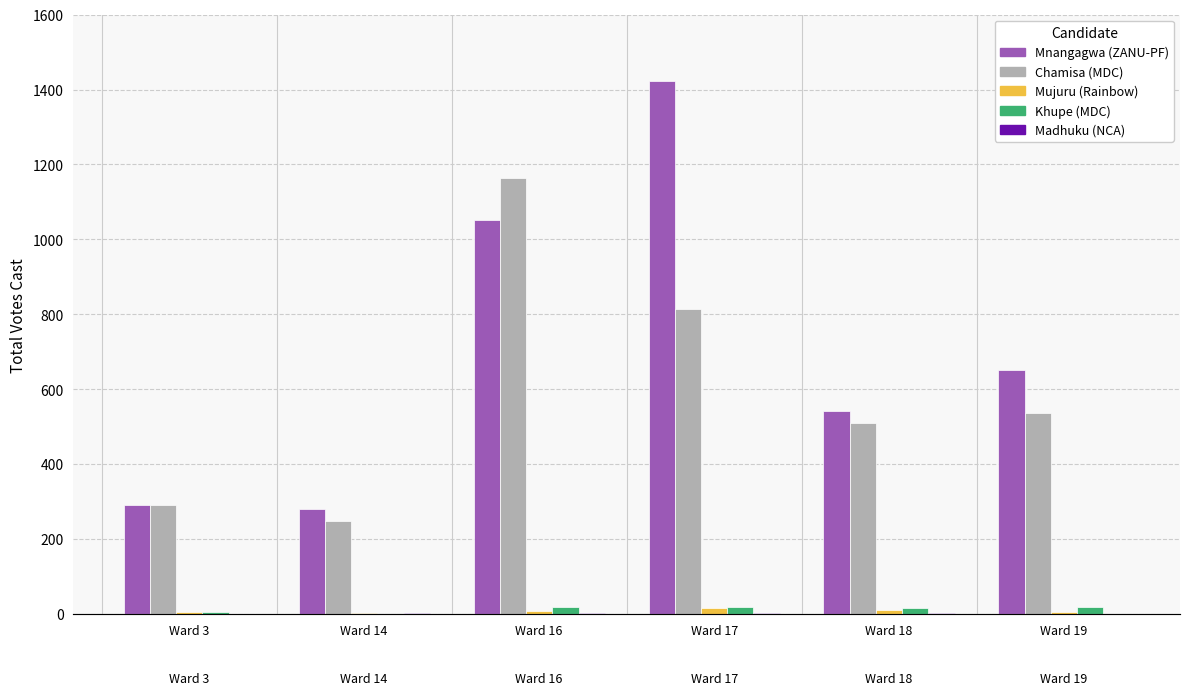

Which series has the widest spread of values?

Mnangagwa (ZANU-PF)